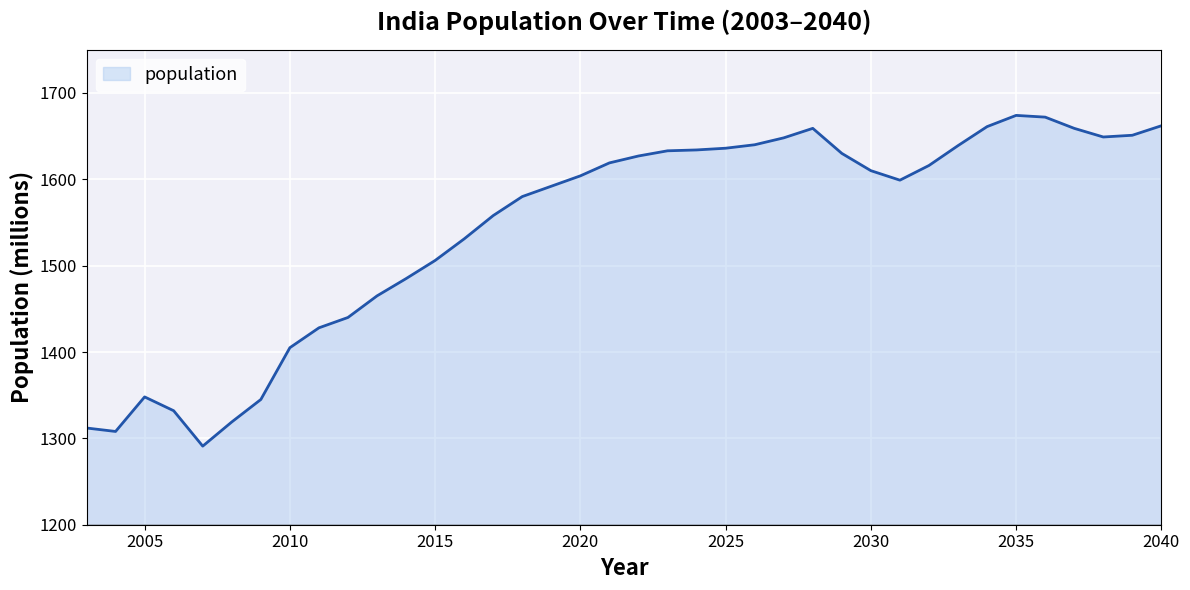

What is the difference between the second highest and minimum values?

381